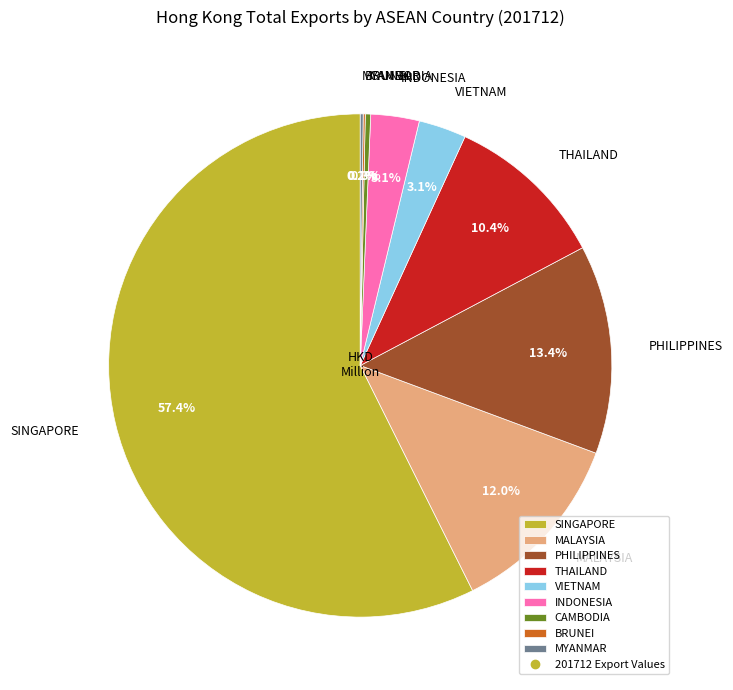

What is the ratio of the value at INDONESIA to the value at SINGAPORE?

0.1